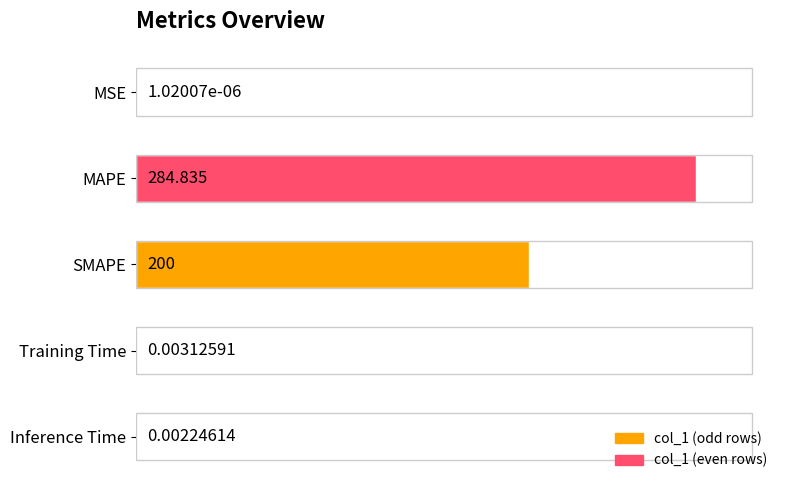

What is the change in value from SMAPE to Training Time?

-200.0